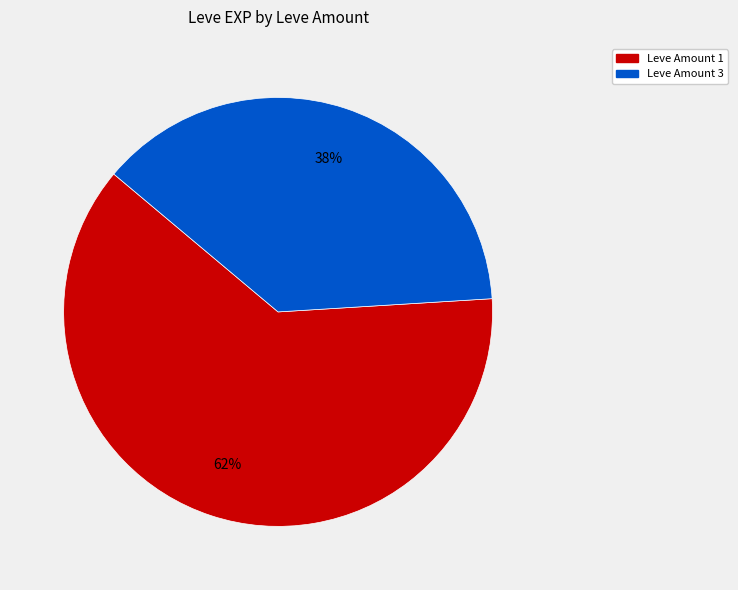

Count the number of slices in the pie.

2